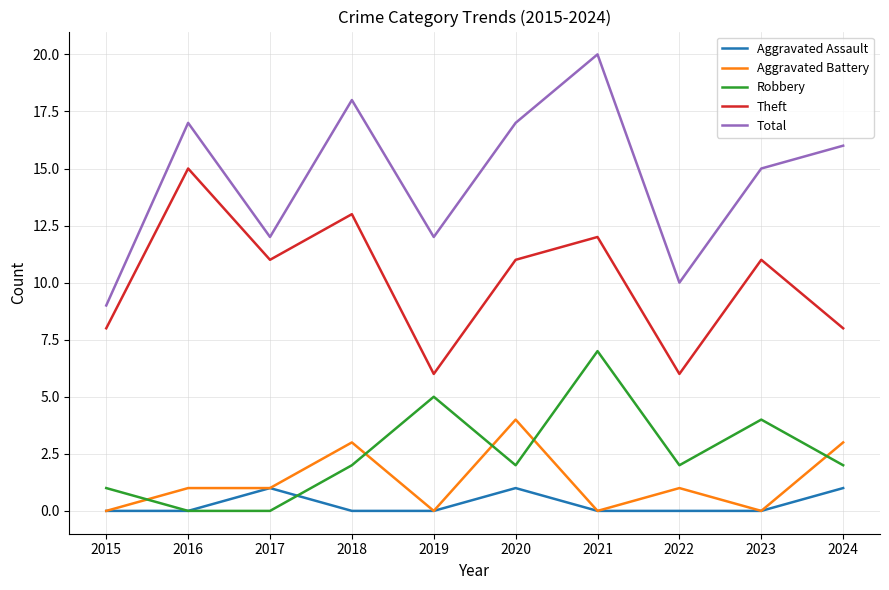

The Robbery series shows 3 at 2018. True or false?

False